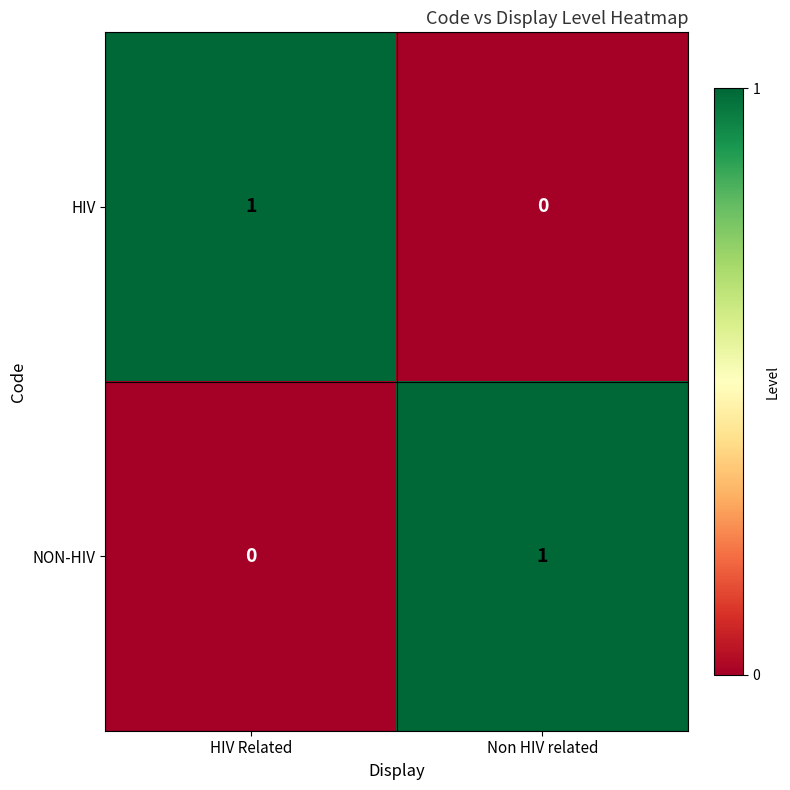

How many distinct data groups are displayed?

2